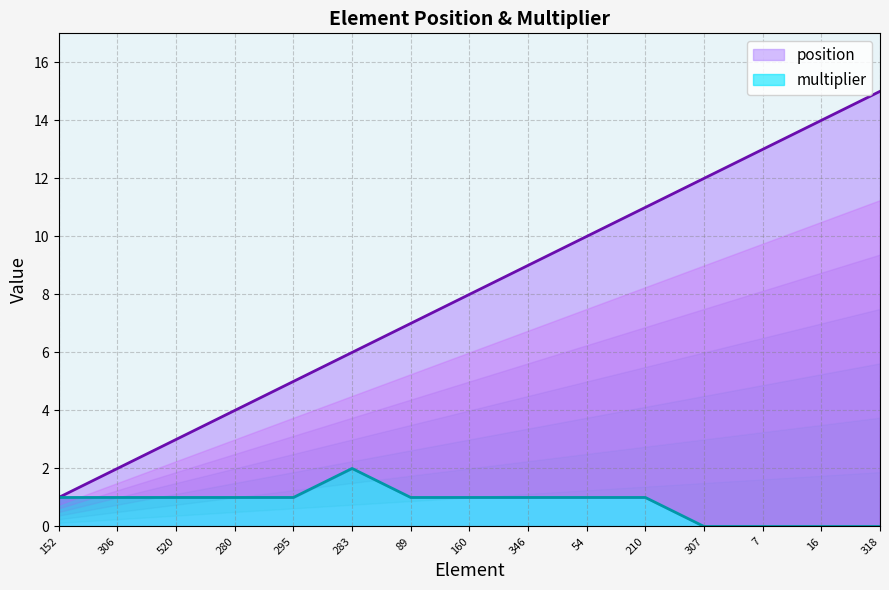

Which category has the highest value in the multiplier series?

283